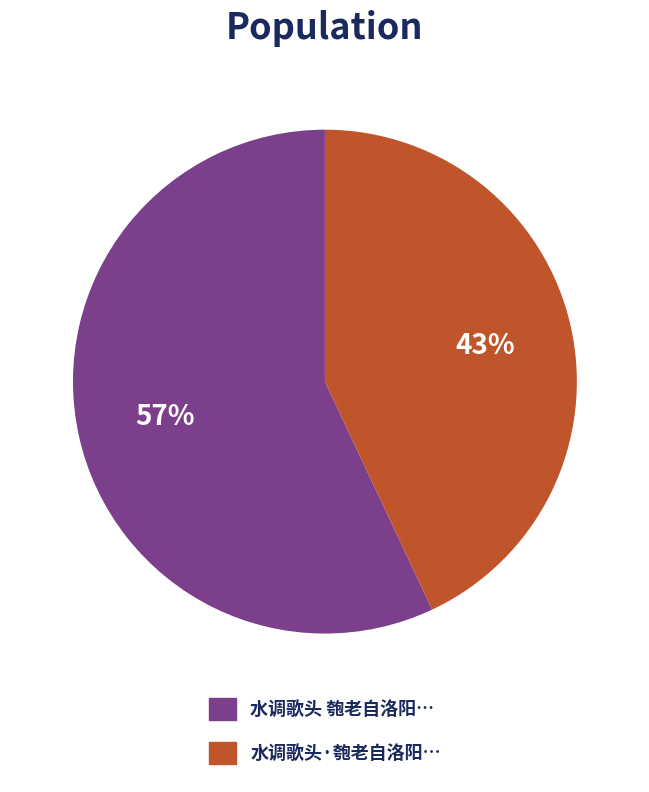

Count the number of slices in the pie.

2